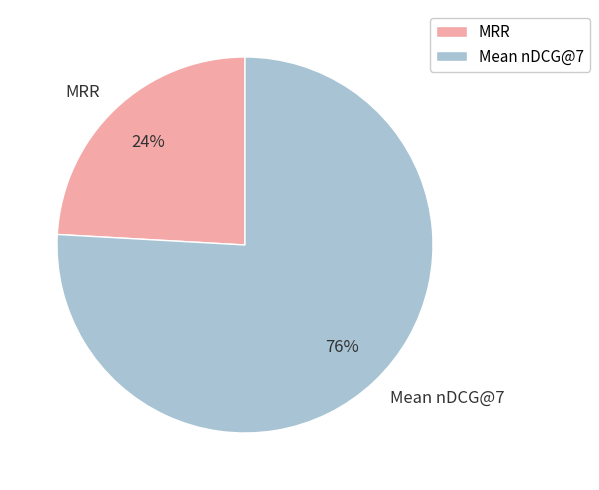

What is the majority slice?

Mean nDCG@7